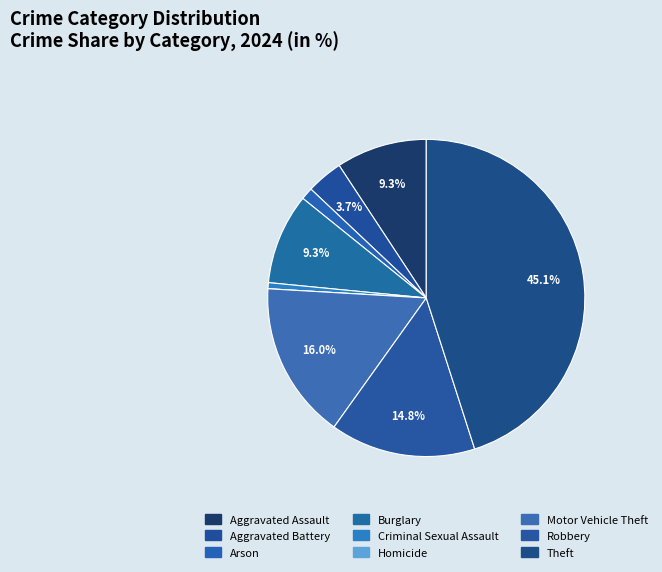

To the nearest percent, what portion does Arson represent?

1%